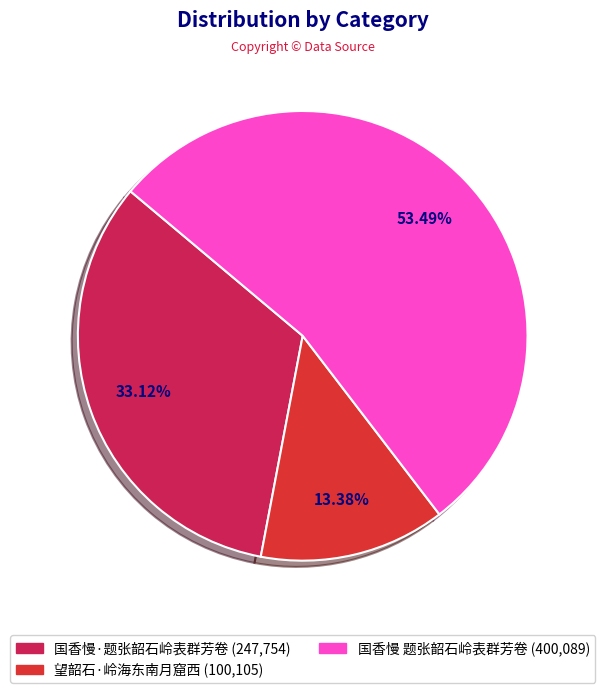

Between 国香慢·题张韶石岭表群芳卷 and 国香慢 题张韶石岭表群芳卷, which is larger?

国香慢 题张韶石岭表群芳卷